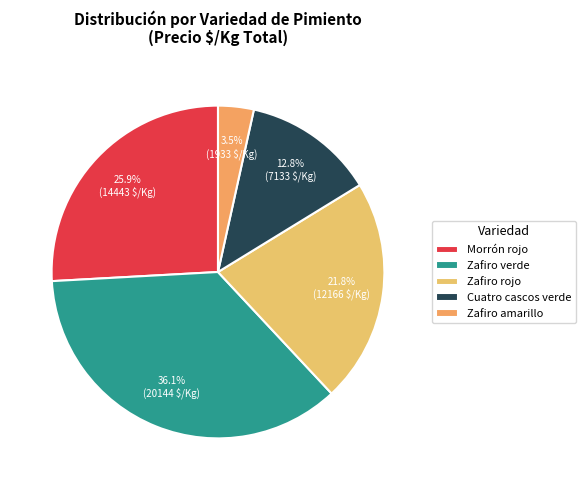

Does any single category account for the majority?

No